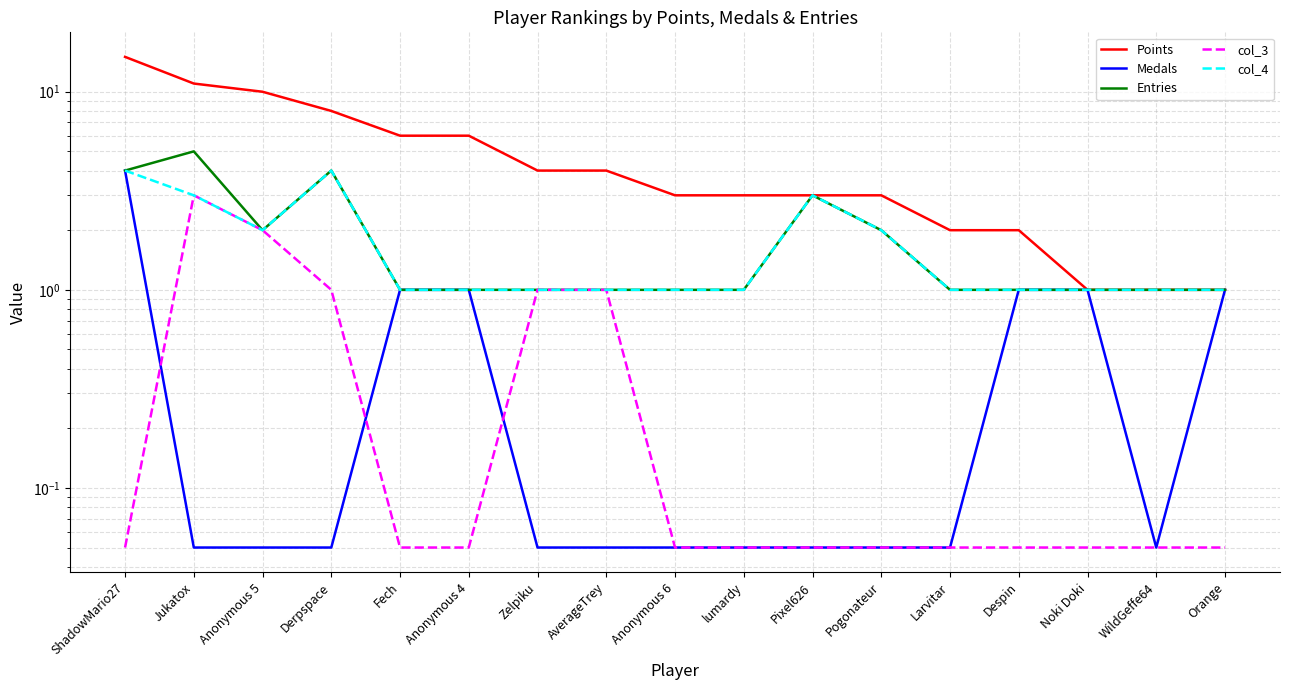

What position from the right is Noki Doki?

3